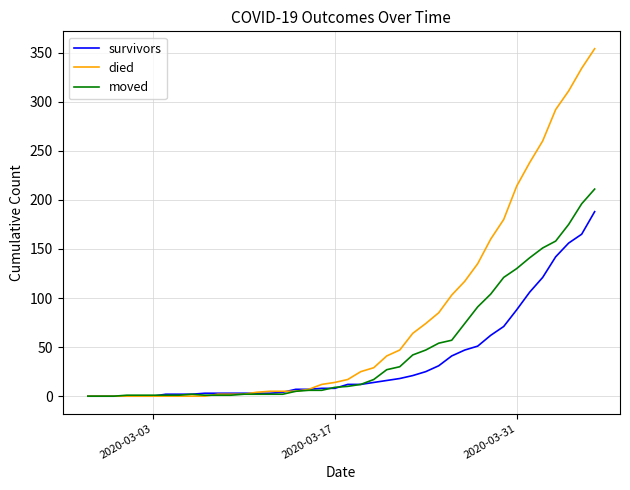

List the series in order of their peak value, lowest first.

survivors, moved, died